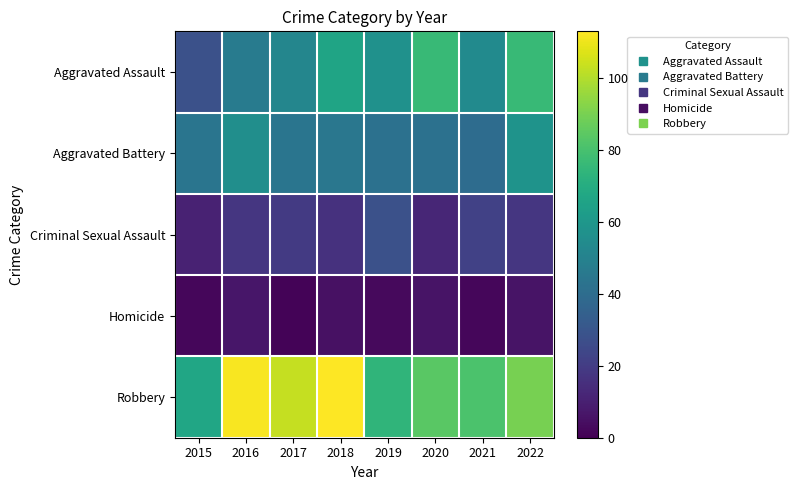

Reading left to right, transcribe all the data shown in this chart.

Aggravated Assault: 2015=28	2016=47	2017=52	2018=66	2019=57	2020=76	2021=54	2022=76
Aggravated Battery: 2015=44	2016=56	2017=44	2018=45	2019=42	2020=42	2021=40	2022=58
Criminal Sexual Assault: 2015=11	2016=18	2017=19	2018=16	2019=28	2020=12	2021=22	2022=18
Homicide: 2015=2	2016=7	2017=1	2018=5	2019=3	2020=6	2021=2	2022=6
Robbery: 2015=67	2016=112	2017=103	2018=113	2019=74	2020=84	2021=81	2022=90